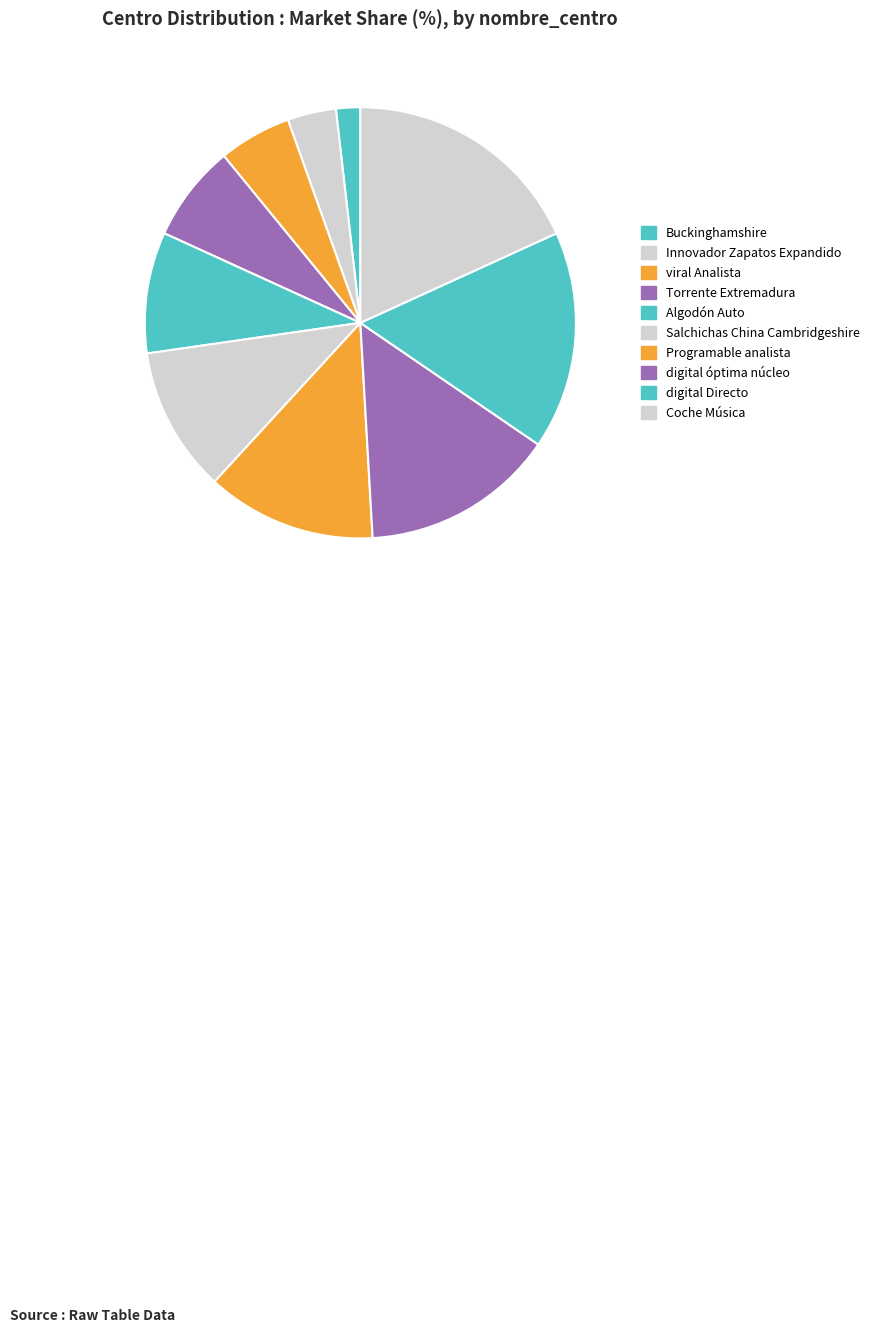

How many slices are in this pie chart?

10